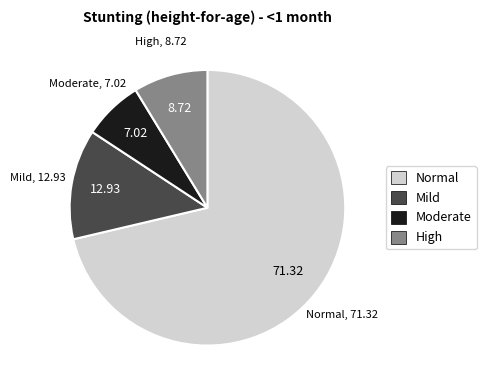

Count the number of slices in the pie.

4